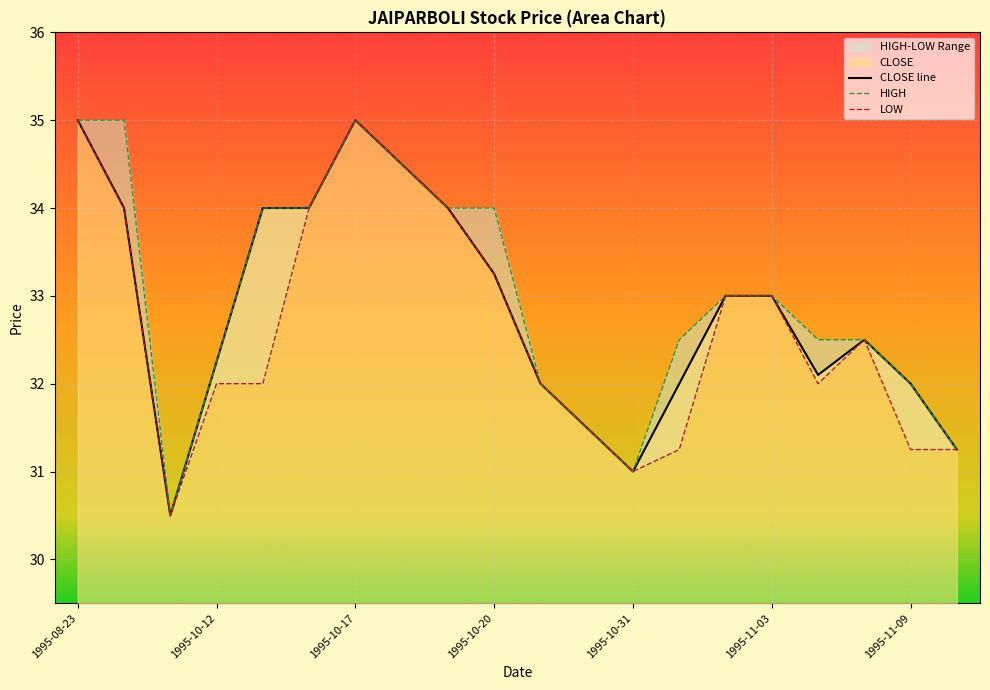

True or false: CLOSE and HIGH cross at least once.

False